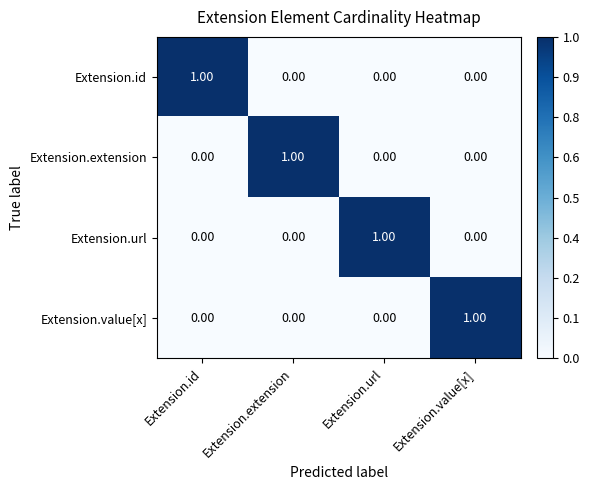

At how many categories does at least one series exceed 0?

4